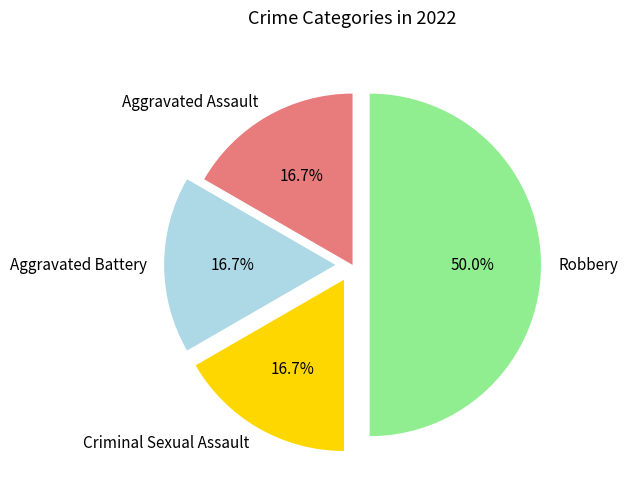

How many segments does this pie chart have?

4